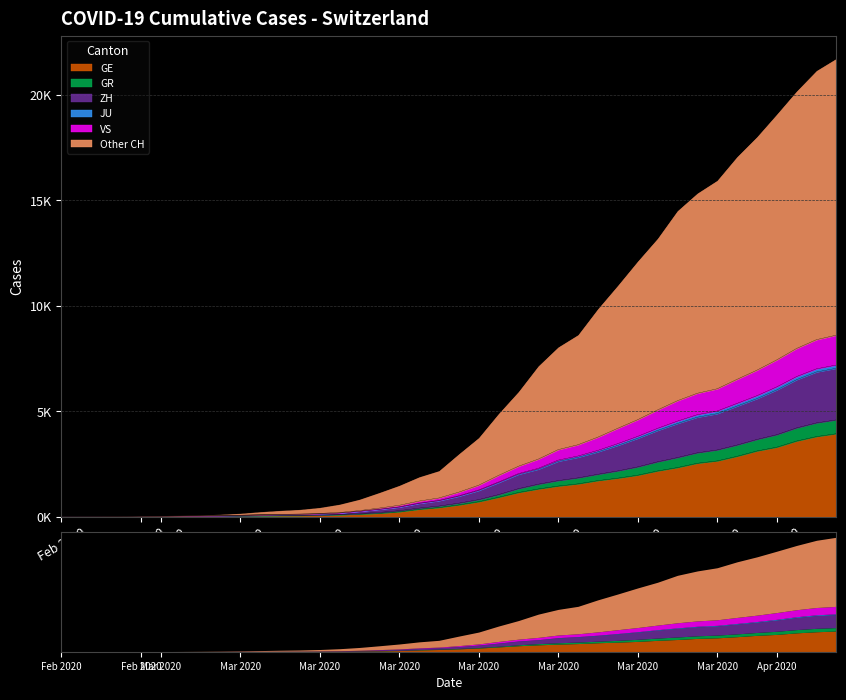

What is the value of the GE point at the 27th from the left?

1549